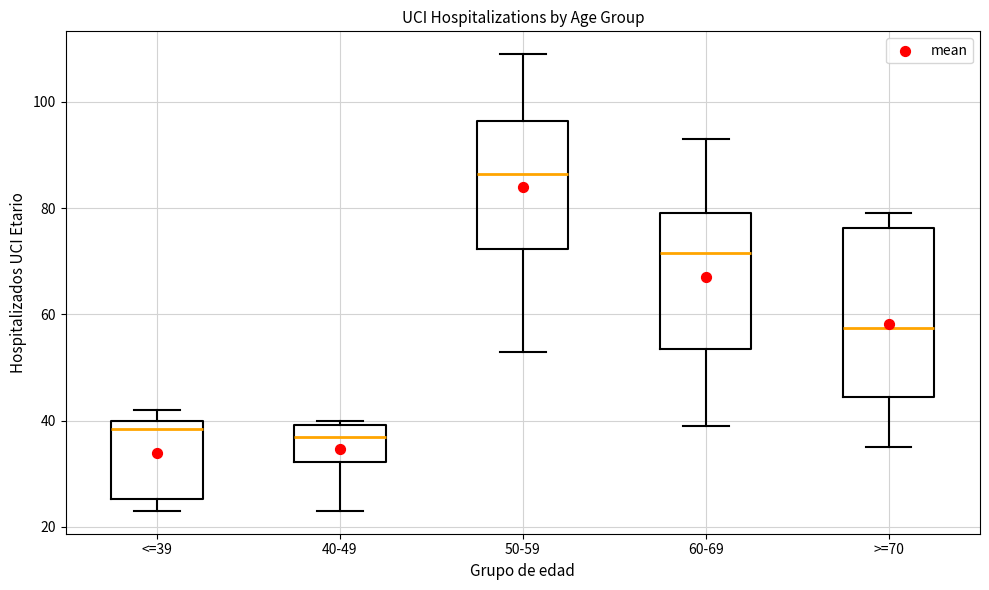

Reading left to right, read every box against the y-axis: the position of its median line, the range the box covers, and the ends of its whiskers. The values are not printed on the chart, so give them approximately, as read against the axis.

<=39: median 38, box 26 to 40, whiskers 24 to 42
40-49: median 38, box 32 to 40, whiskers 24 to 40 (just above the box's upper edge)
50-59: median 86, box 72 to 96, whiskers 54 to 110
60-69: median 72, box 54 to 80, whiskers 40 to 94
>=70: median 58, box 44 to 76, whiskers 36 to 80